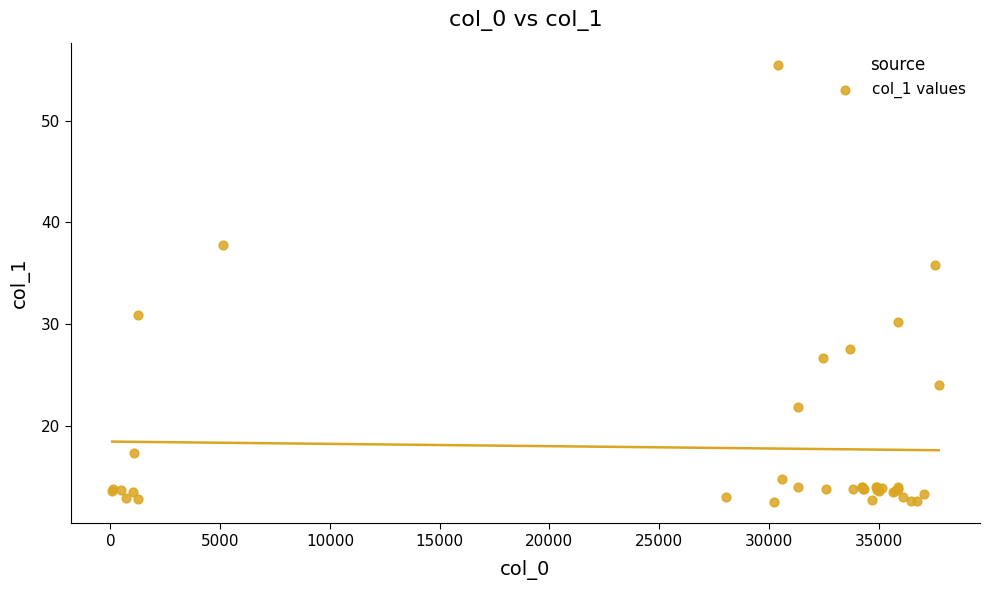

What Y value in the scatter plot is closest to 34?

35.8